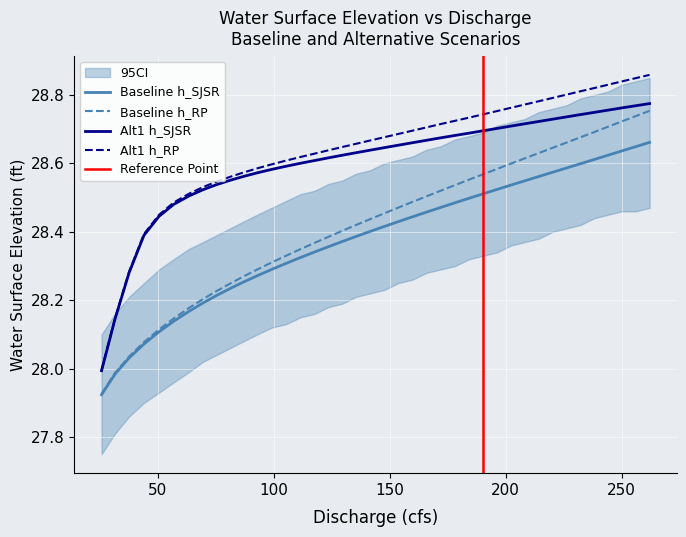

True or false: Alt1 h_RP and Baseline h_RP cross at least once.

False